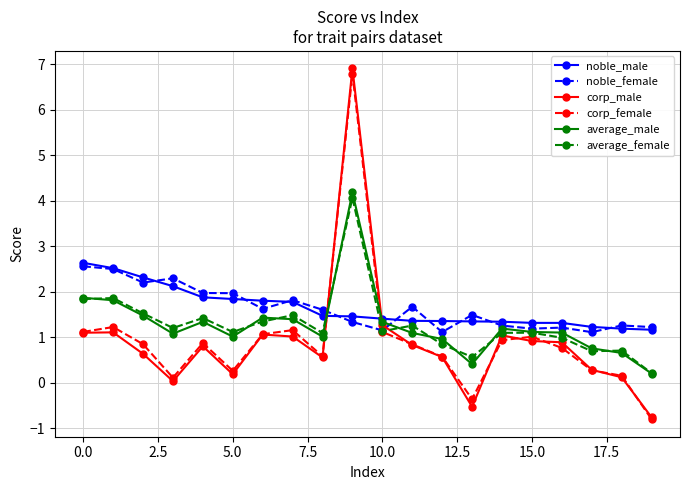

What is the greatest value displayed?

6.9